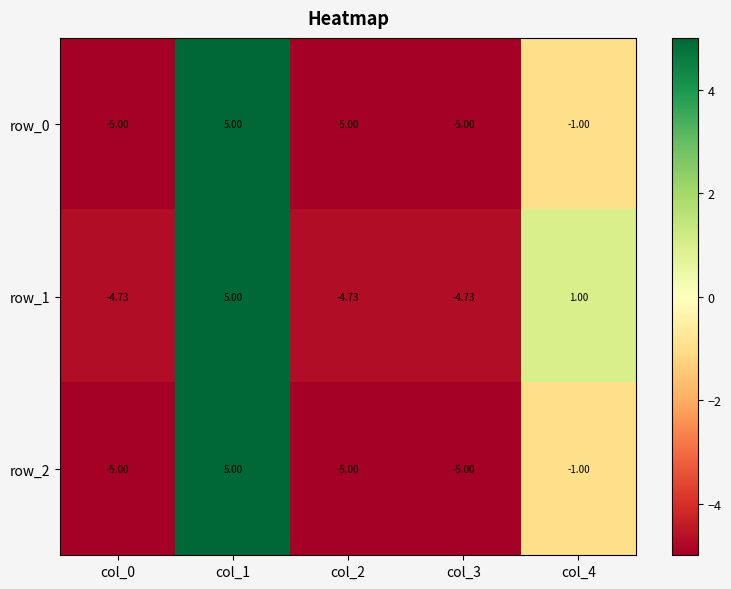

What is the difference between the row_2 values at col_4 and col_1?

6.0